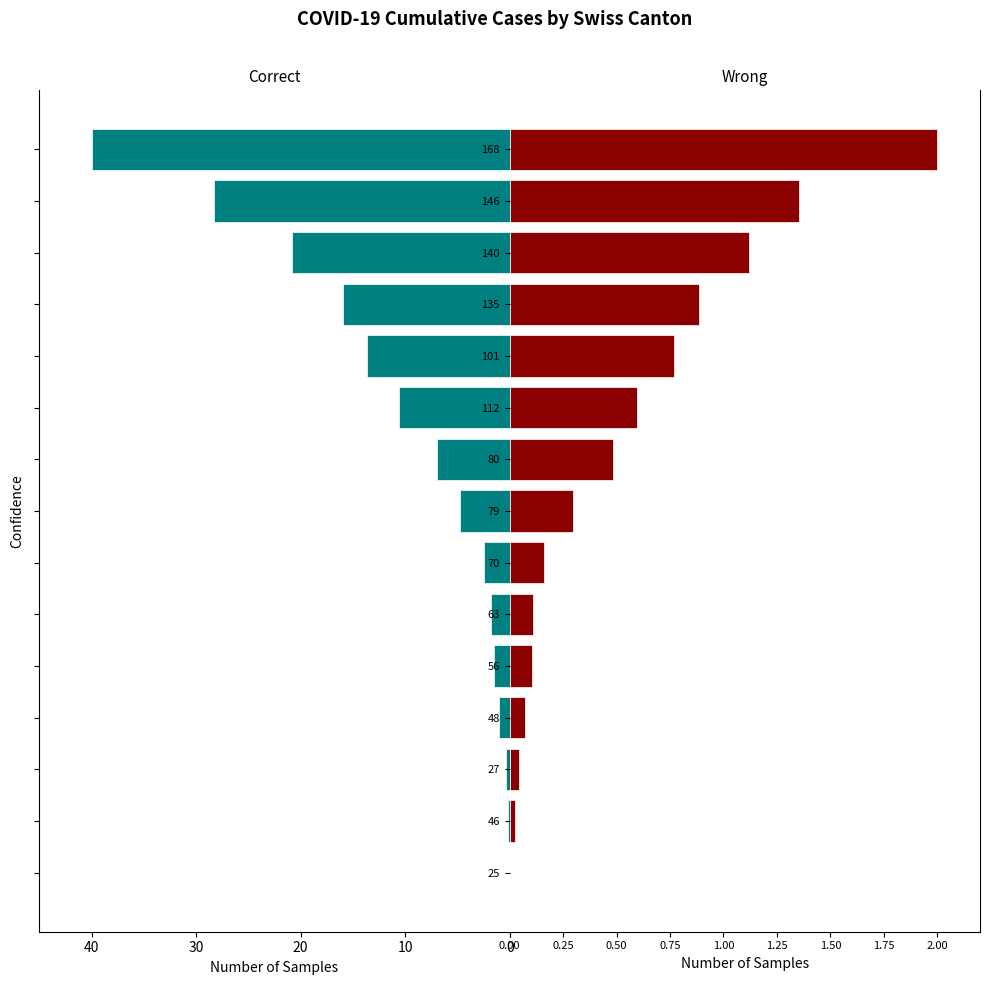

Reading left to right, what are all the values shown in this chart?

CH (Correct): 0.0	-0.2	-0.4	-1.0	-1.5	-1.8	-2.4	-4.7	-6.9	-10.6	-13.6	-15.9	-20.9	-28.2	-40.0
TI+GR+ZH+JU+BS (Wrong): 0.0	0.0	0.0	0.1	0.1	0.1	0.2	0.3	0.5	0.6	0.8	0.9	1.1	1.4	2.0